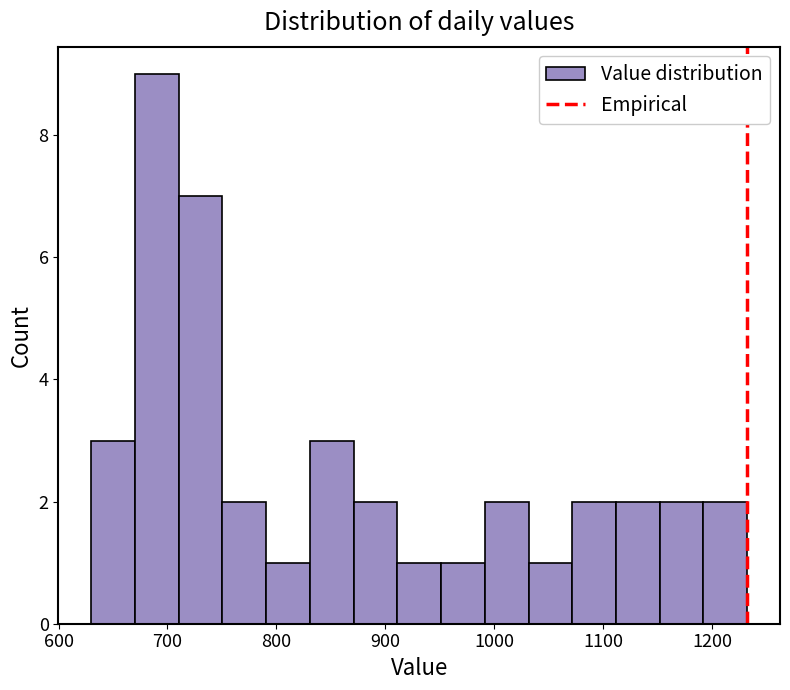

How tall is the bar that spans 710 to 750 on the x-axis? Neither the bar edges nor the heights are printed on the chart, so give them approximately, as read against the axes.

7